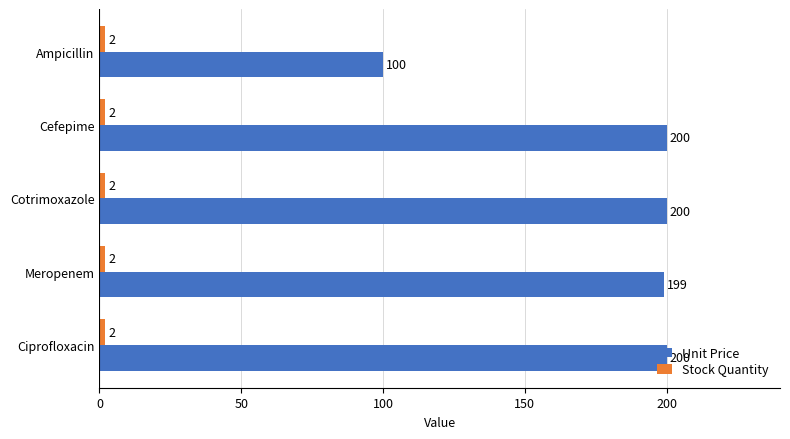

How many series are shown in this chart?

2